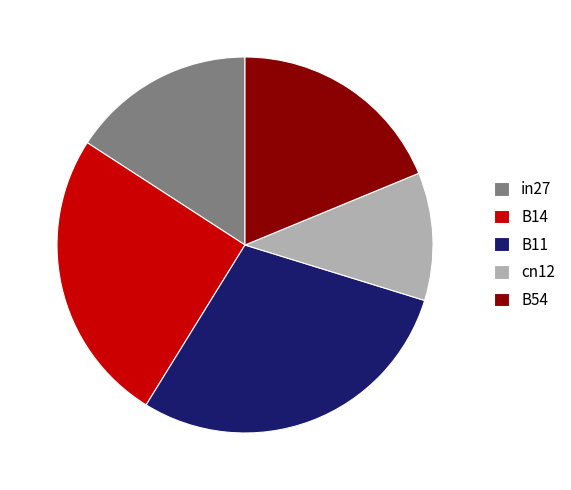

How many slices are in this pie chart?

5